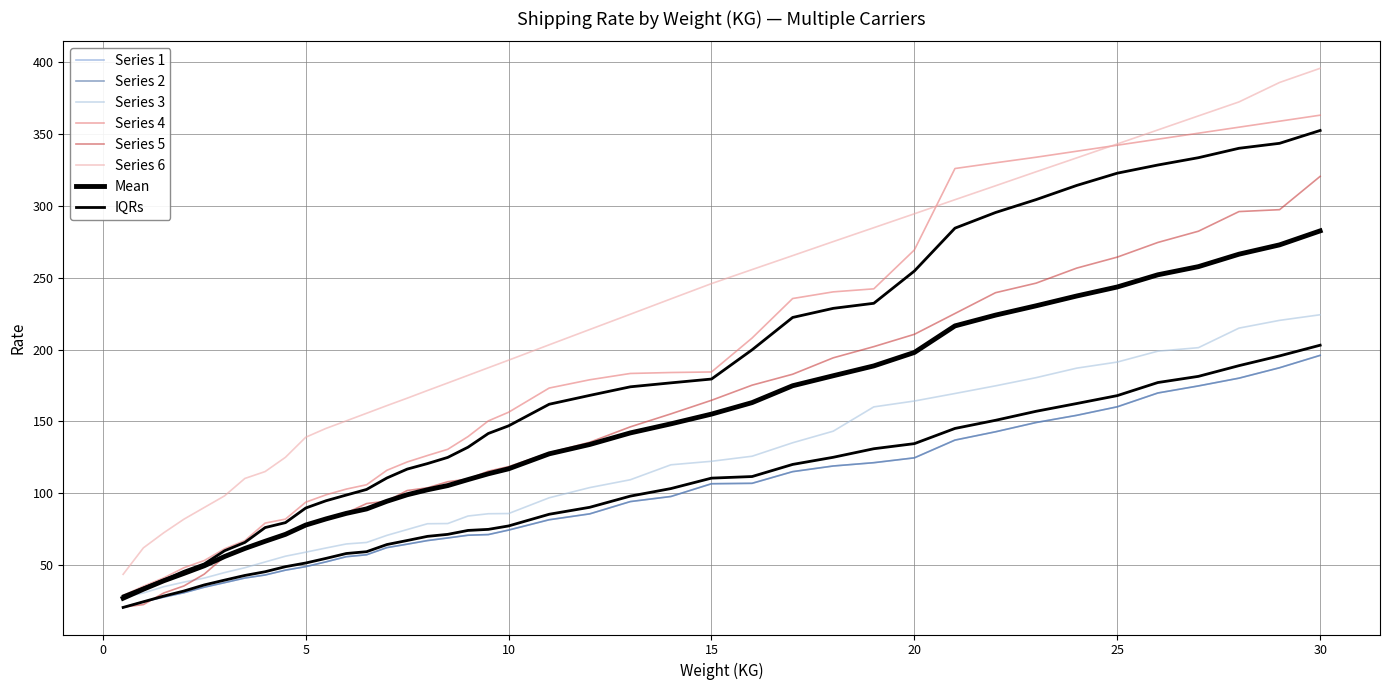

Which has a higher value, 1.0 or 23.0?

23.0